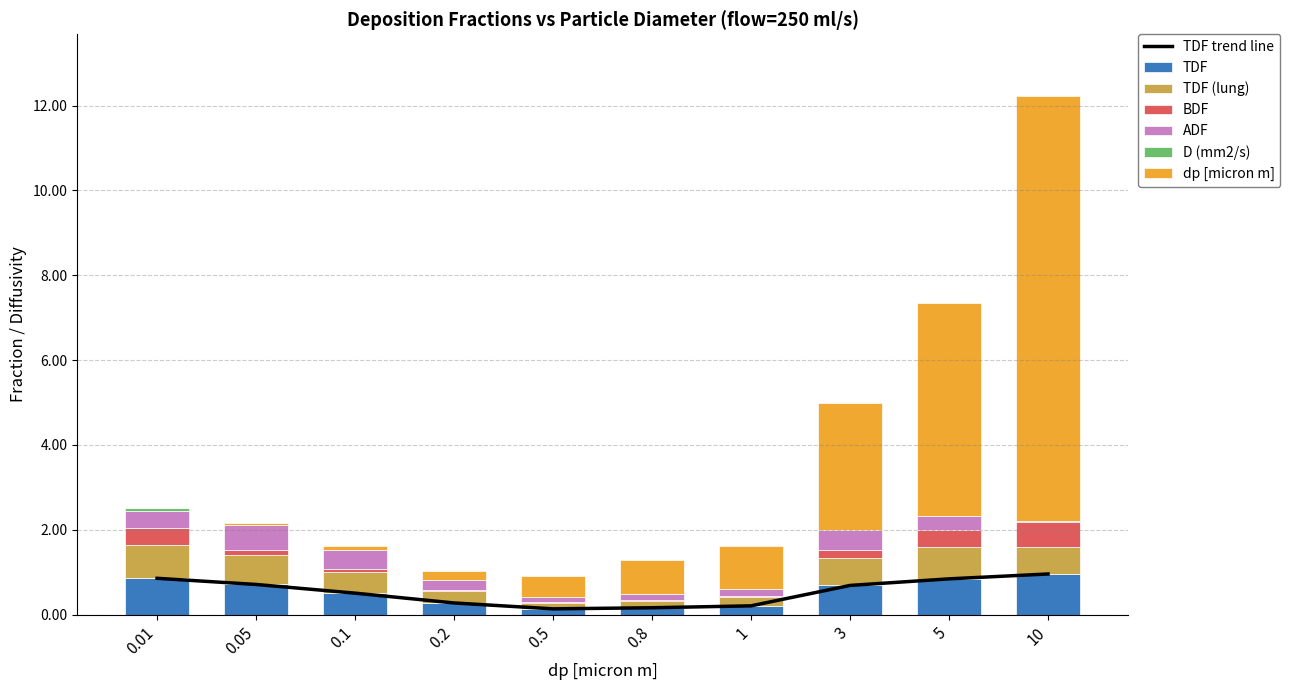

What is the value of the ADF bar at the 5th from the left?

0.1